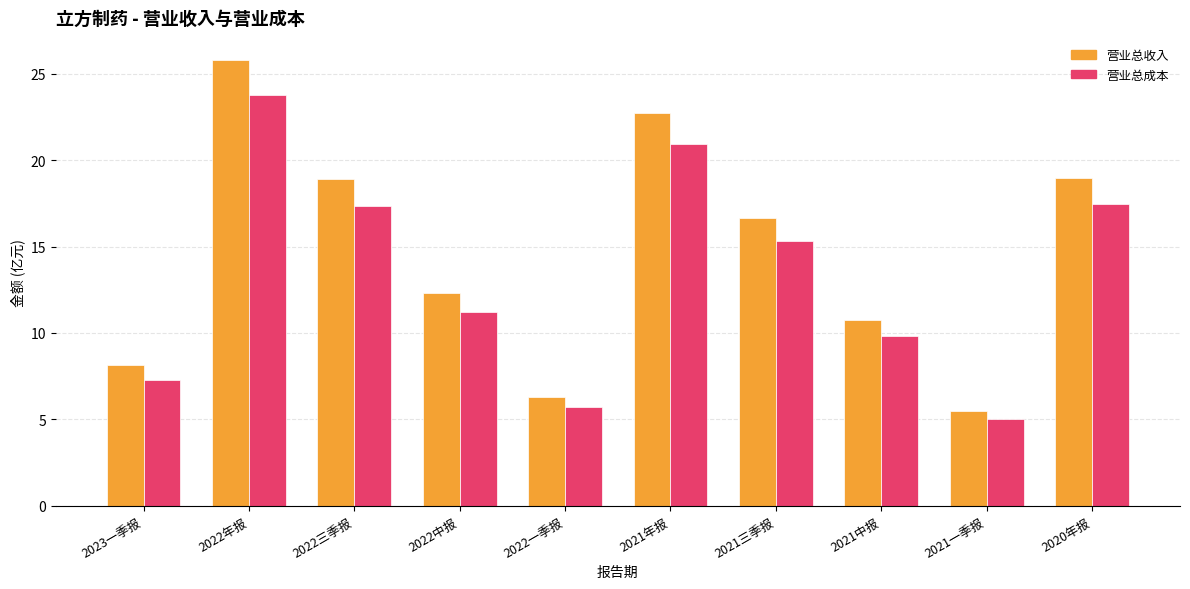

What is the difference between the highest and lowest values at 2022年报?

2.0